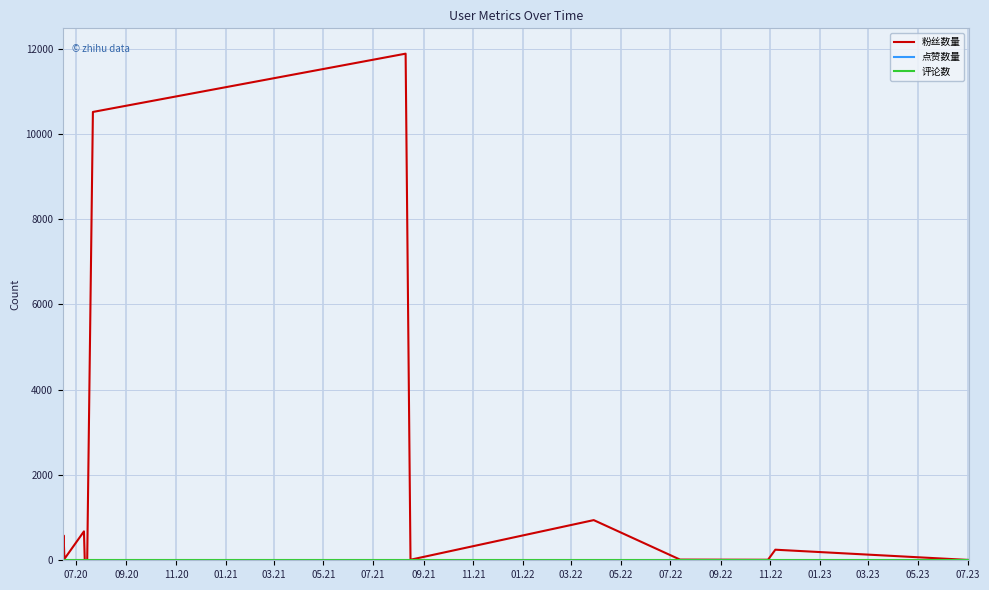

What is the greatest value displayed?

11882